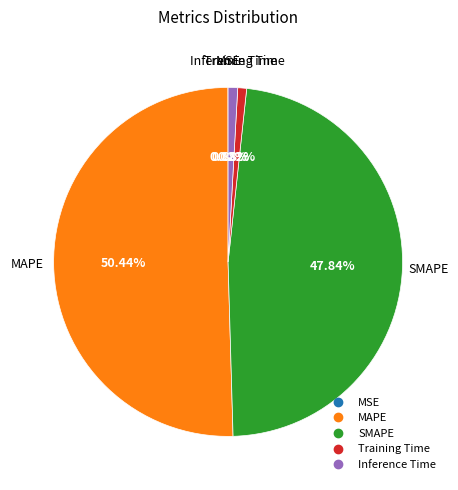

Does any single category account for the majority?

Yes